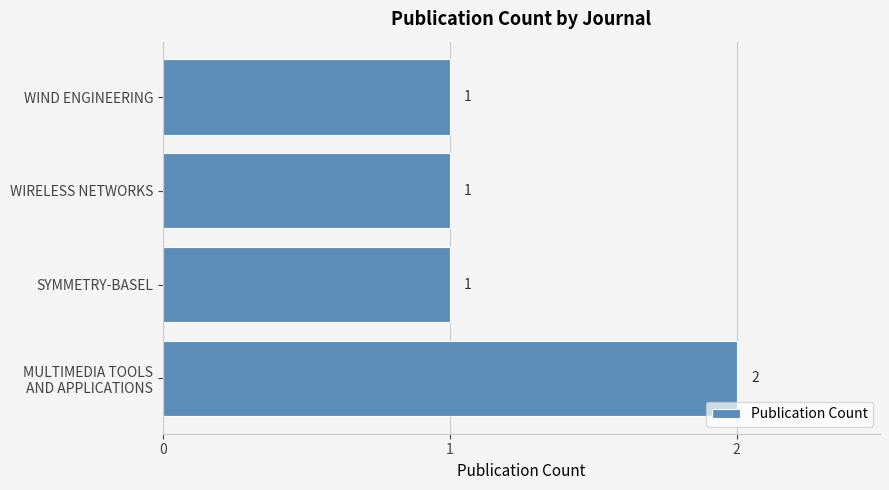

What is the ratio of the value at WIND ENGINEERING to the value at WIRELESS NETWORKS?

1.0